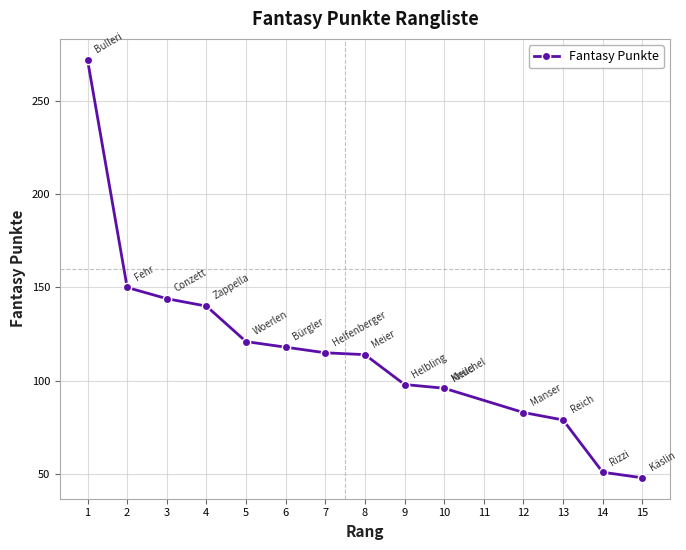

What is the average value?

115